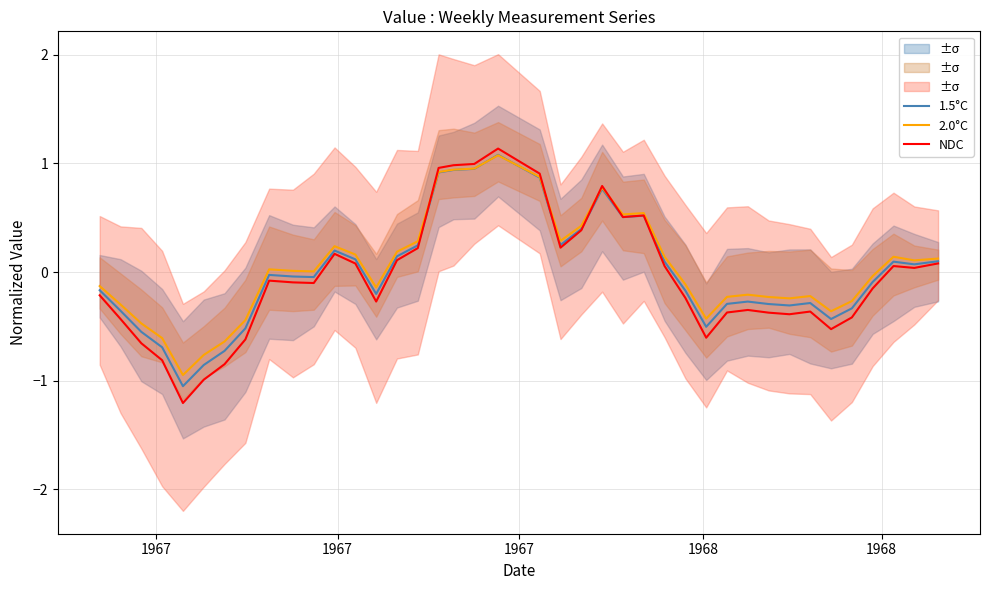

What is the lowest value of the NDC series?

-1.2